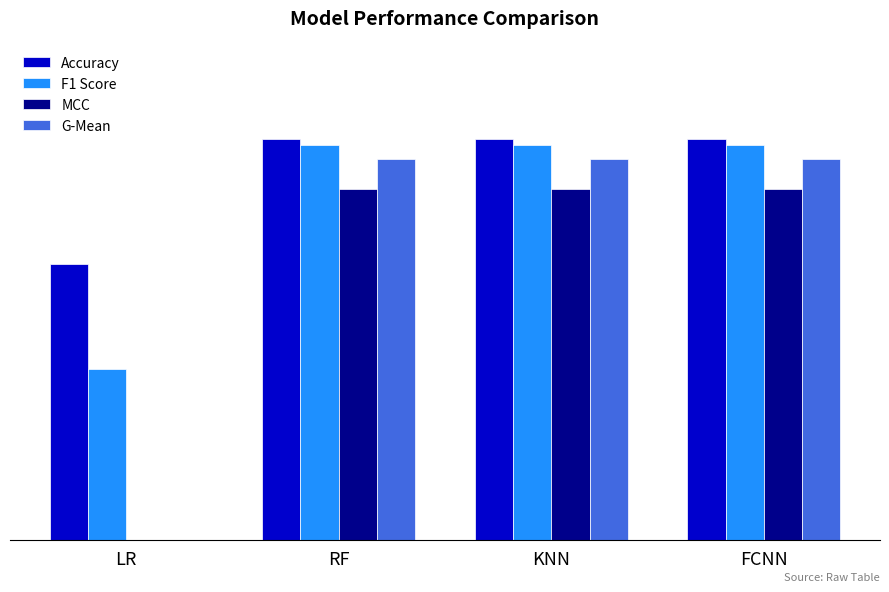

Is the value of F1 Score at KNN greater than the value of Accuracy at FCNN?

No